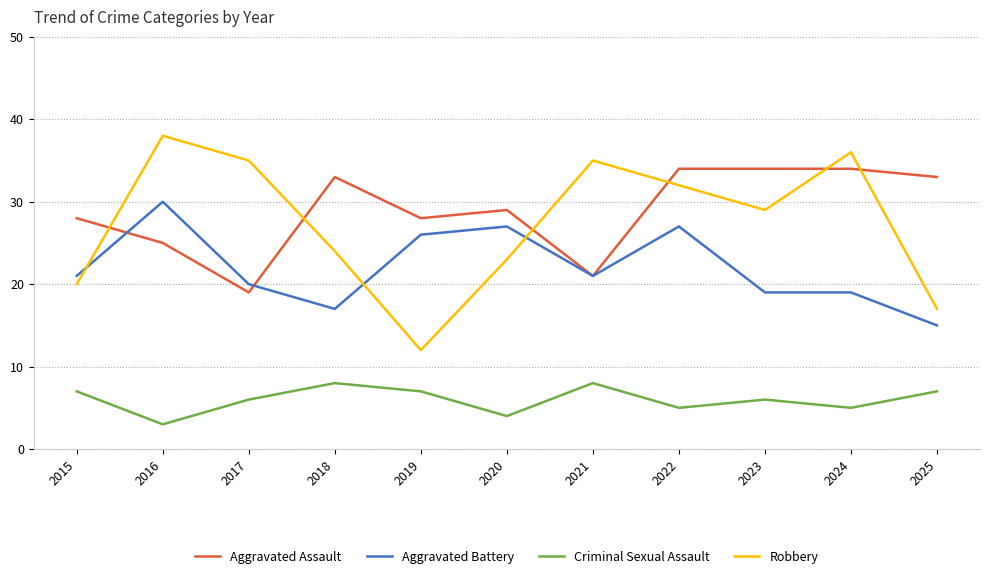

What is the approximate value of Criminal Sexual Assault at 2022?

5